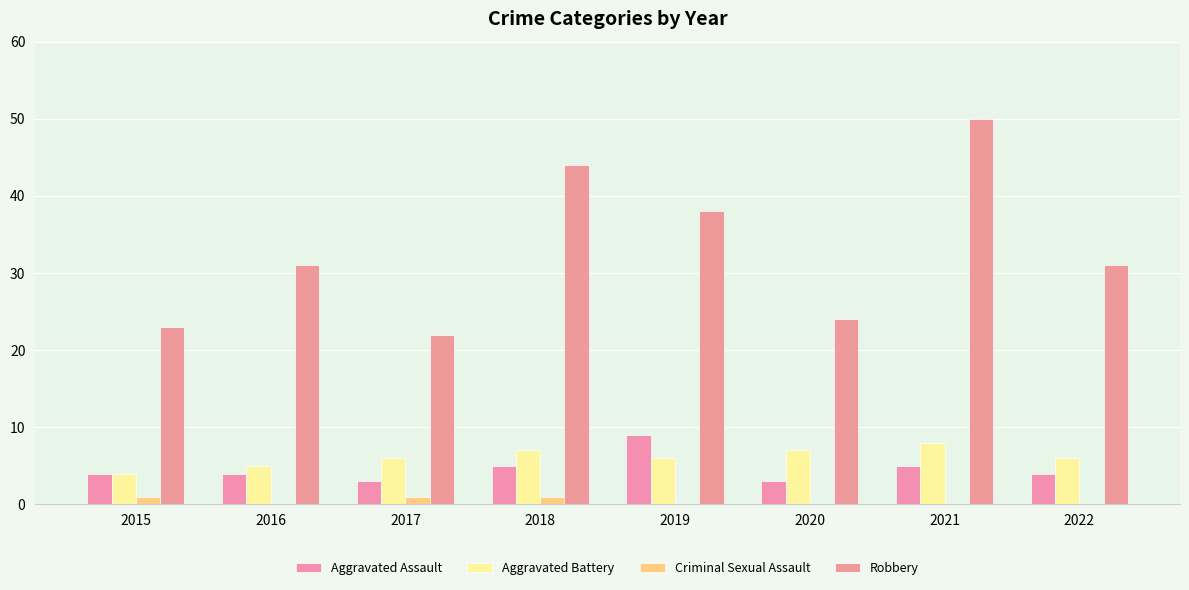

Which series changed the most between 2016 and 2022?

Aggravated Battery